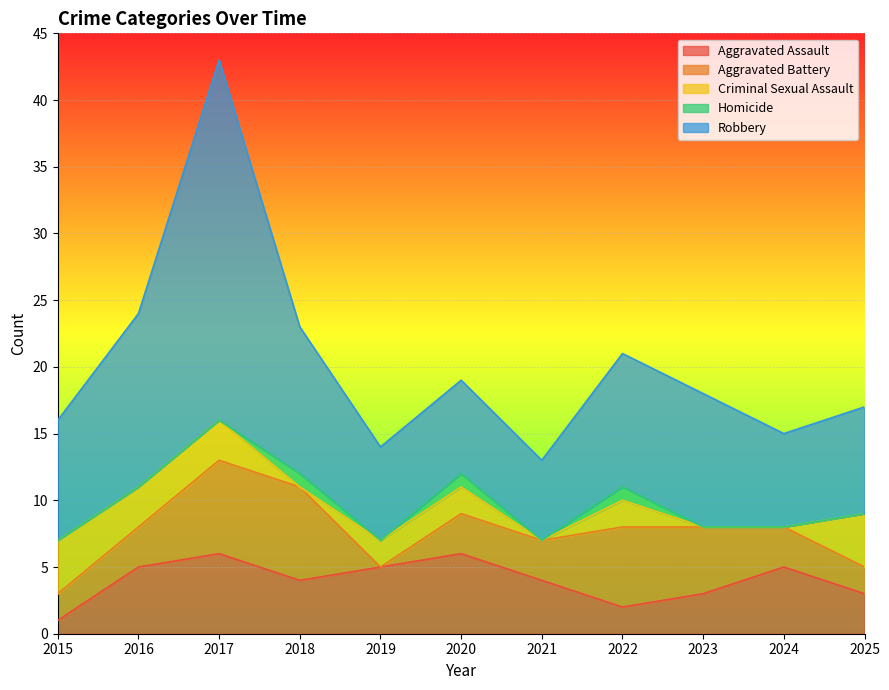

True or false: Aggravated Assault has more than 0 points higher than both neighbors.

True